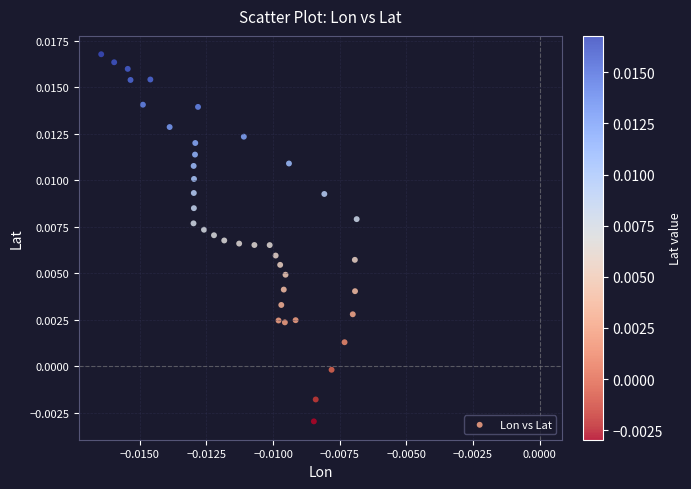

How many data points are displayed?

40